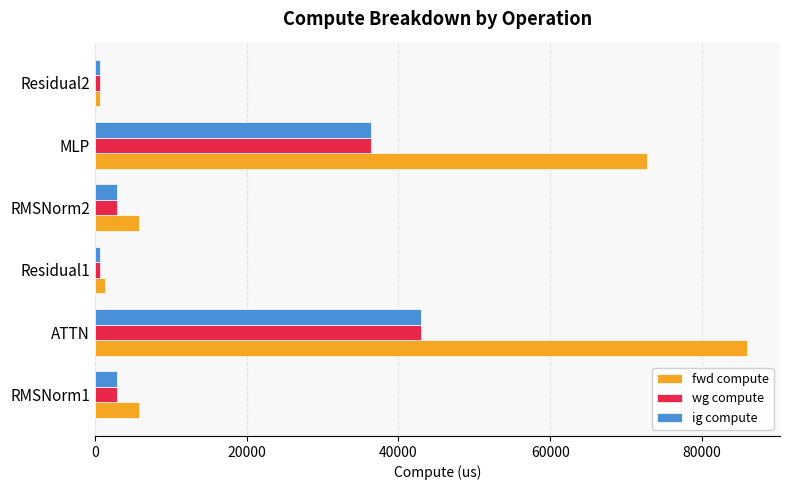

What is the highest value of the ig compute series?

42983.4